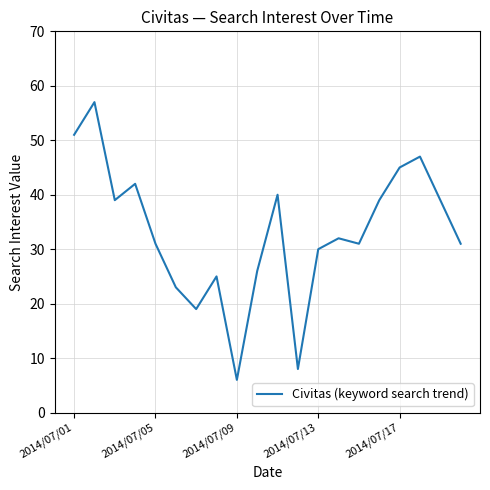

What is the difference between the maximum and minimum values?

51